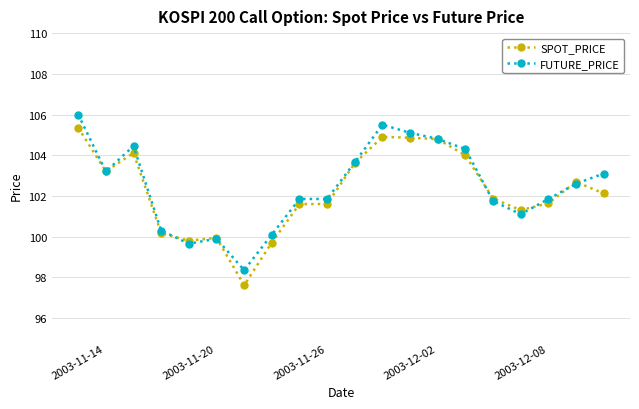

What is the sum of all SPOT_PRICE values?

2044.9